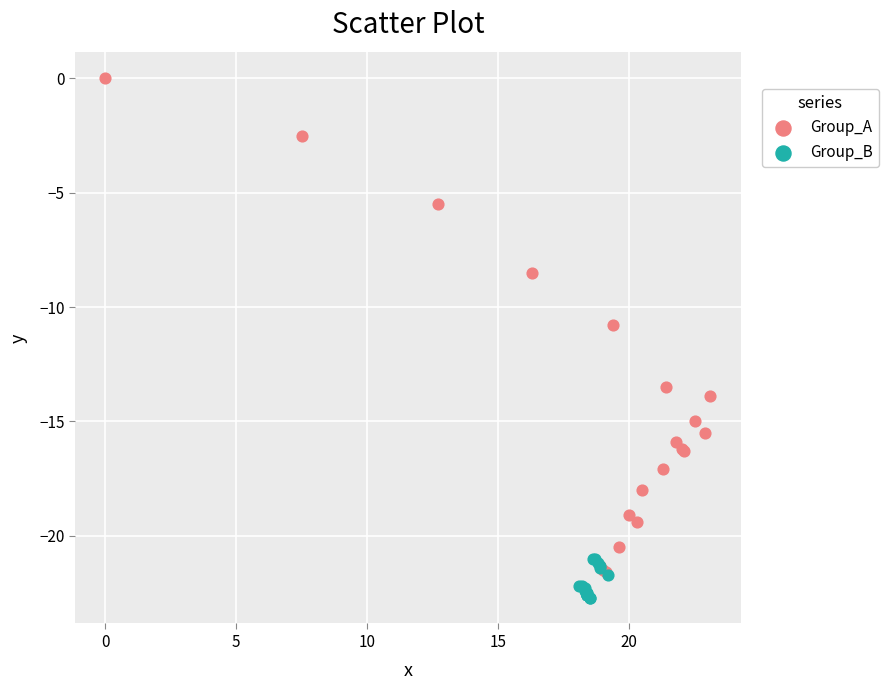

Which series reaches the maximum Y coordinate?

Group_A